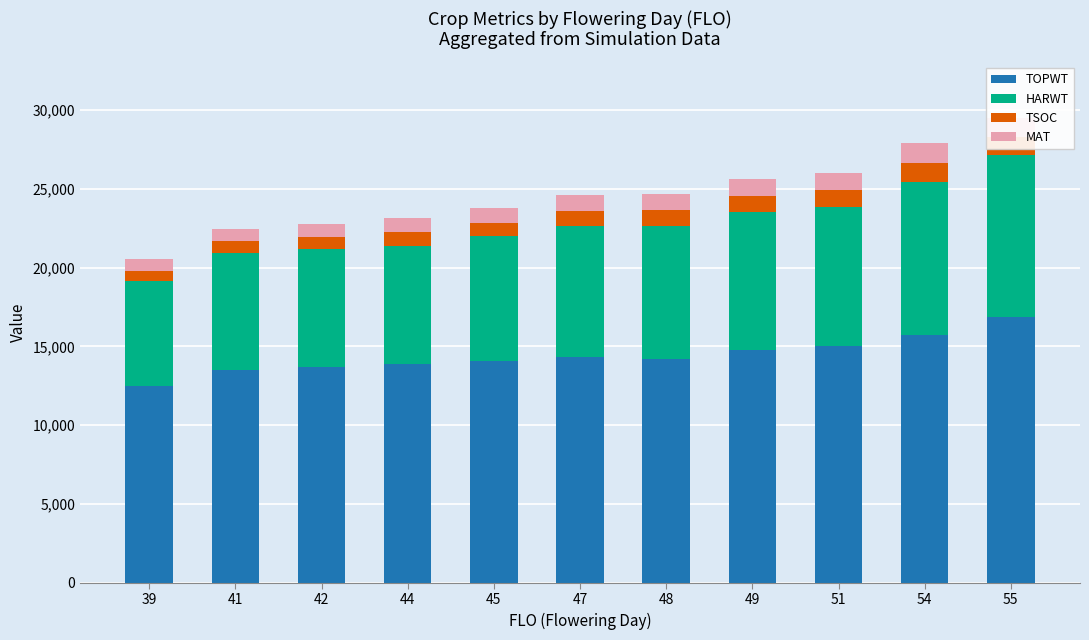

What is the difference between the maximum and minimum values in the TOPWT series?

4359